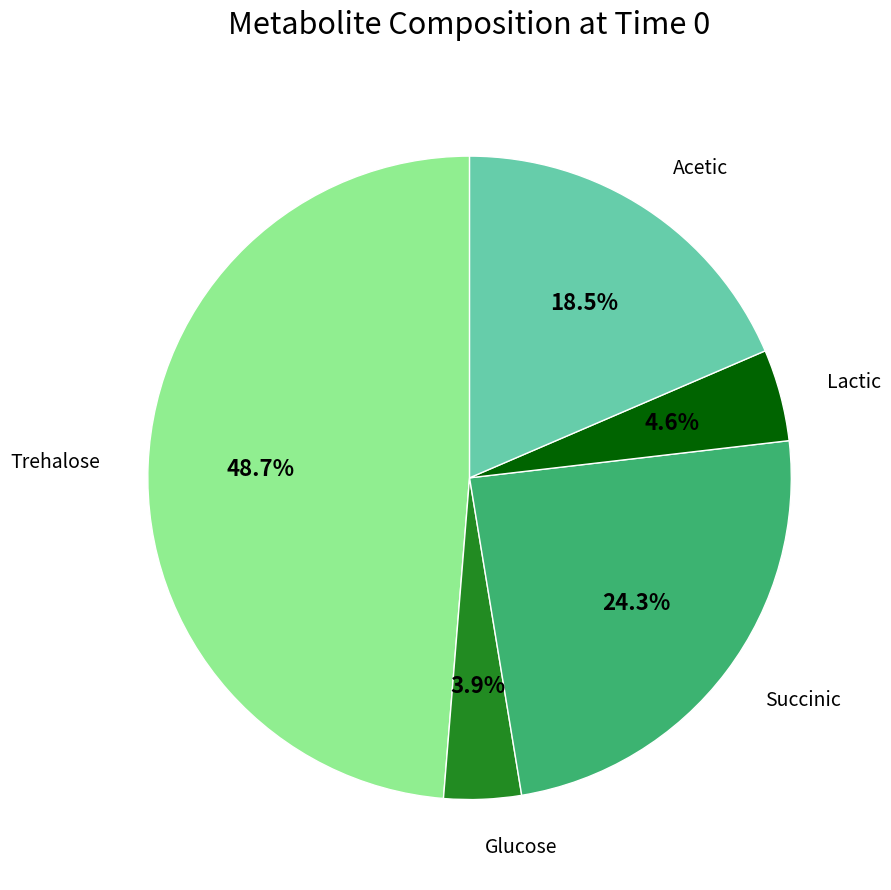

Which slice is the largest?

Trehalose